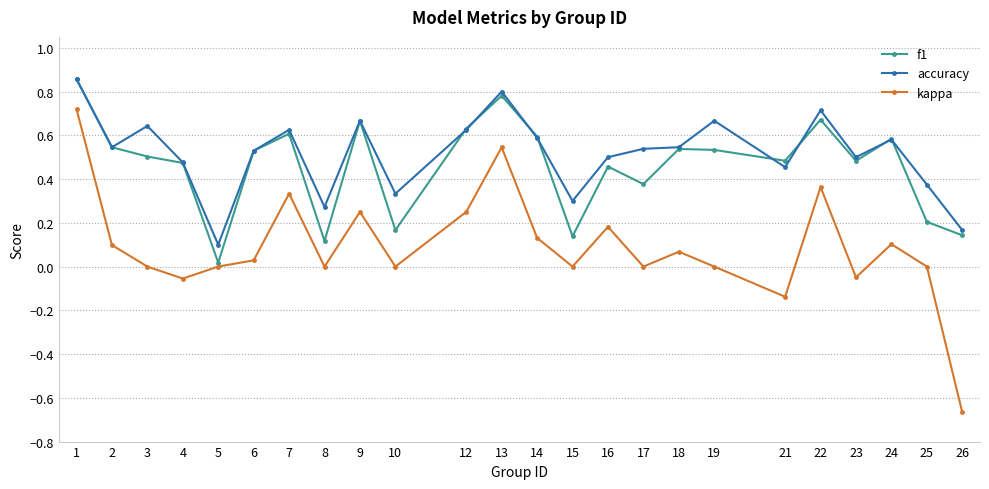

The value of accuracy at 23 is 0.8. True or false?

False